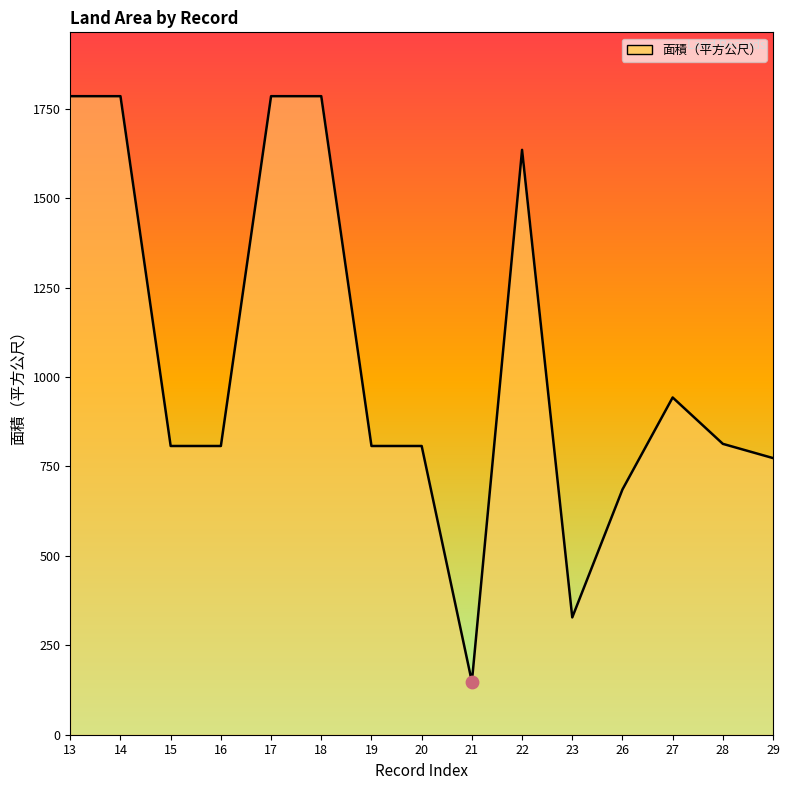

Which has a higher value, 18 or 20?

18